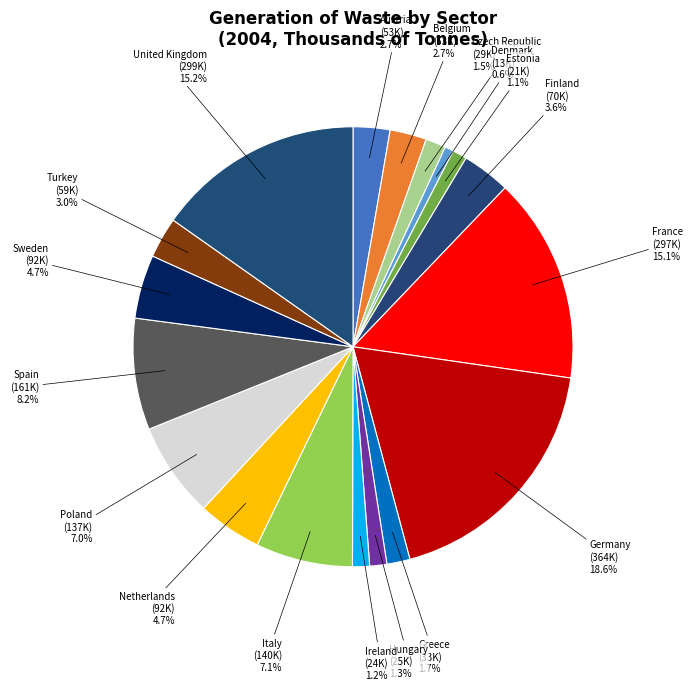

How many segments does this pie chart have?

18